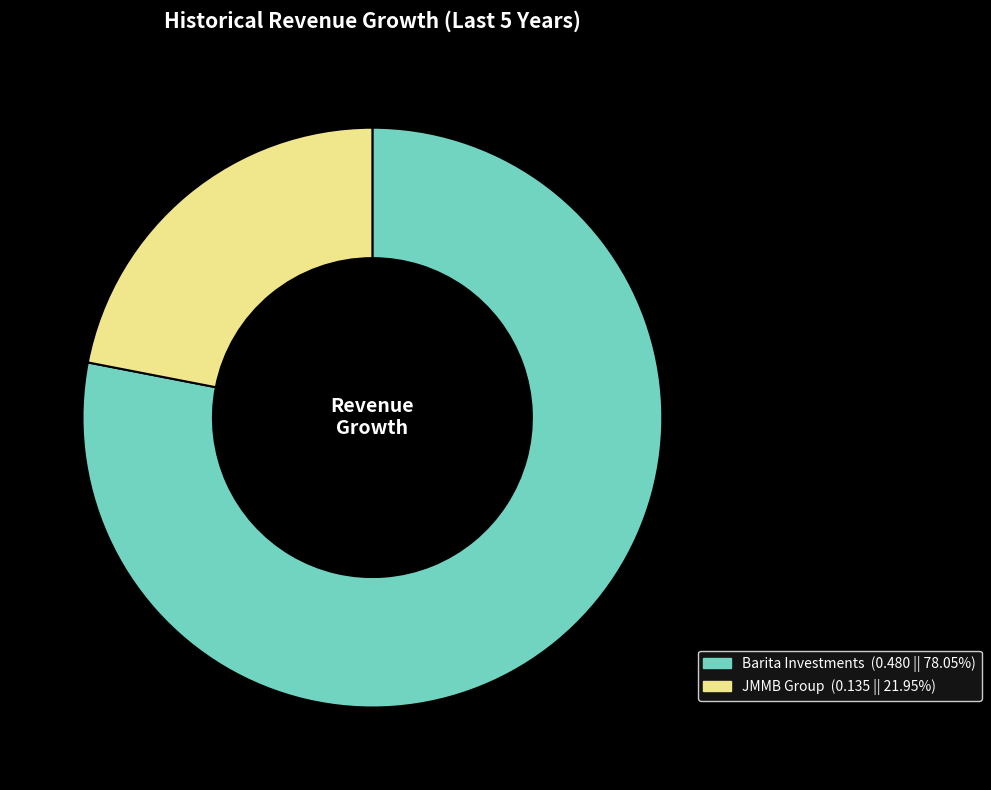

Is there any slice that represents more than half of the pie?

Yes